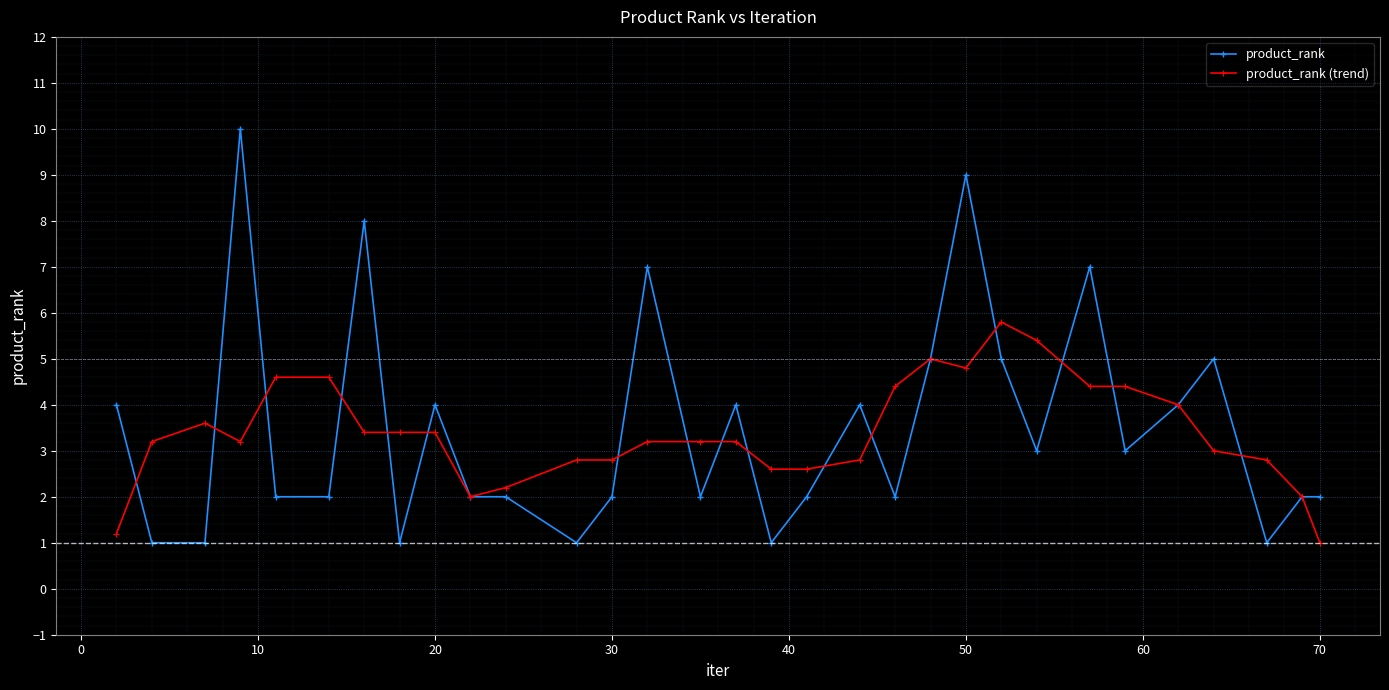

List the series in order of their peak value, lowest first.

product_rank (trend), product_rank